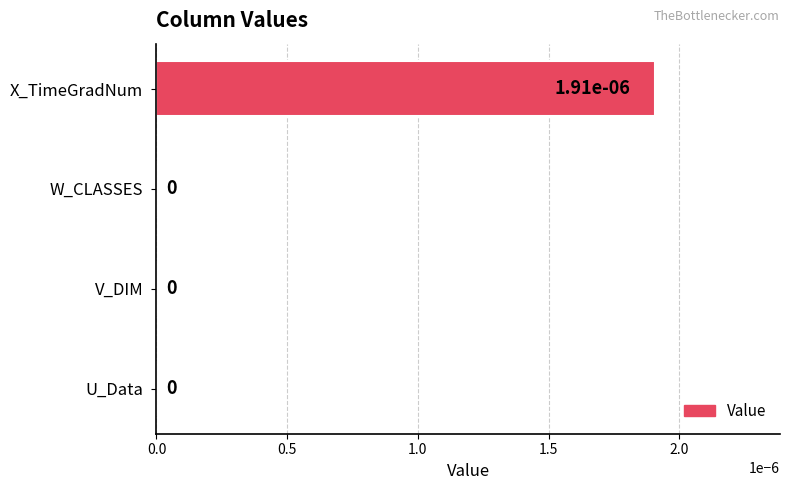

The value at V_DIM is 0.0. True or false?

True